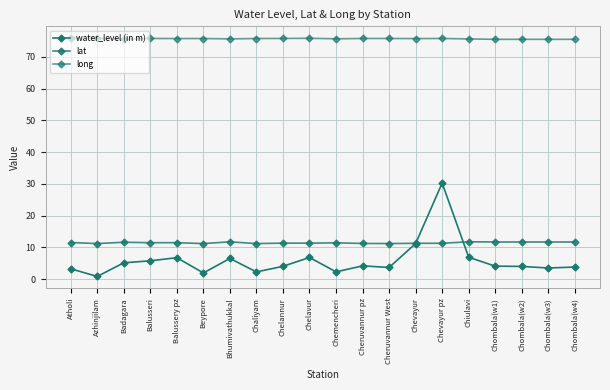

True or false: water_level (in m) has more than 2 interior local peaks.

True